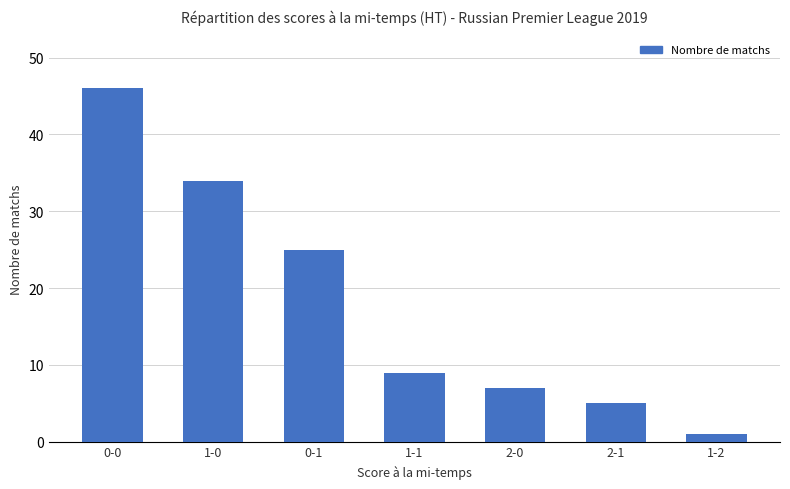

Approximately how many times larger is the value at 1-2 compared to 2-1?

0.2